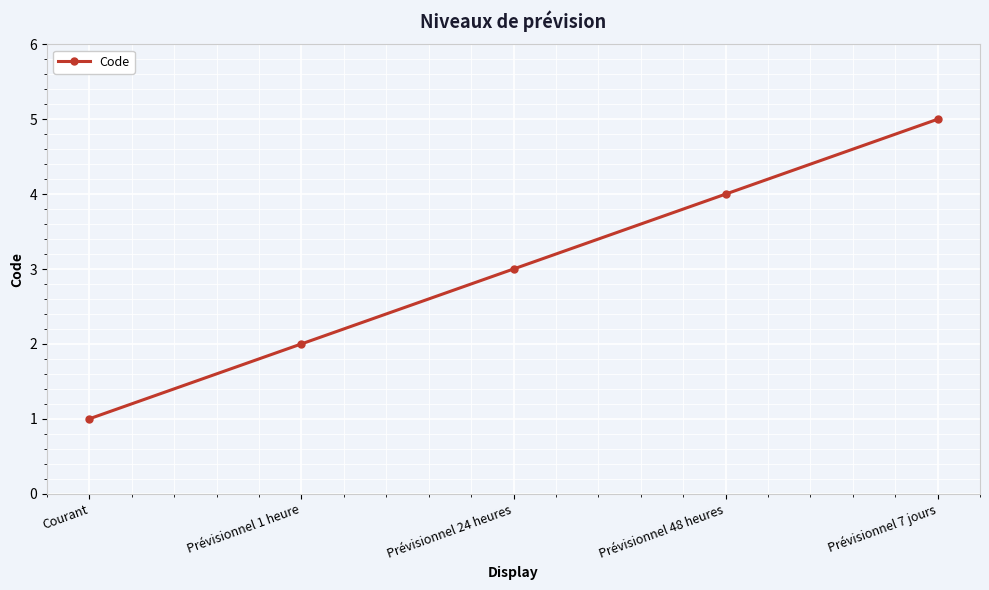

Rank the categories by value from highest to lowest.

Prévisionnel 7 jours, Prévisionnel 48 heures, Prévisionnel 24 heures, Prévisionnel 1 heure, Courant